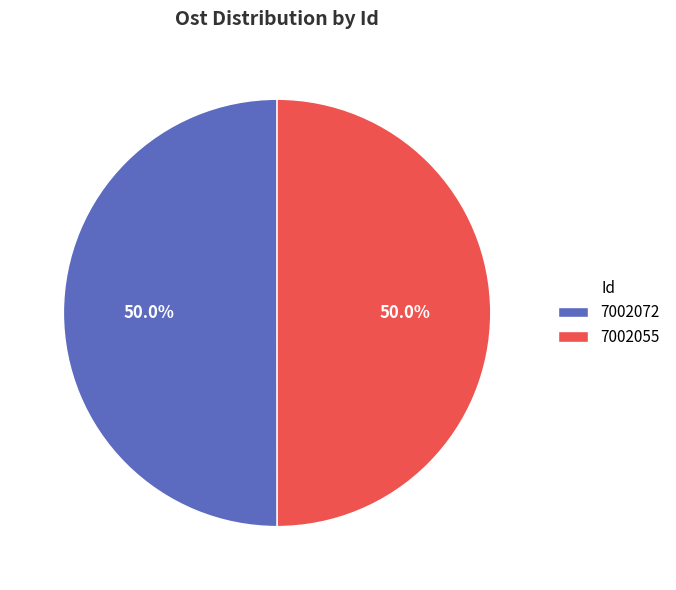

What percentage is the 7002055 slice, to the nearest percent?

50%